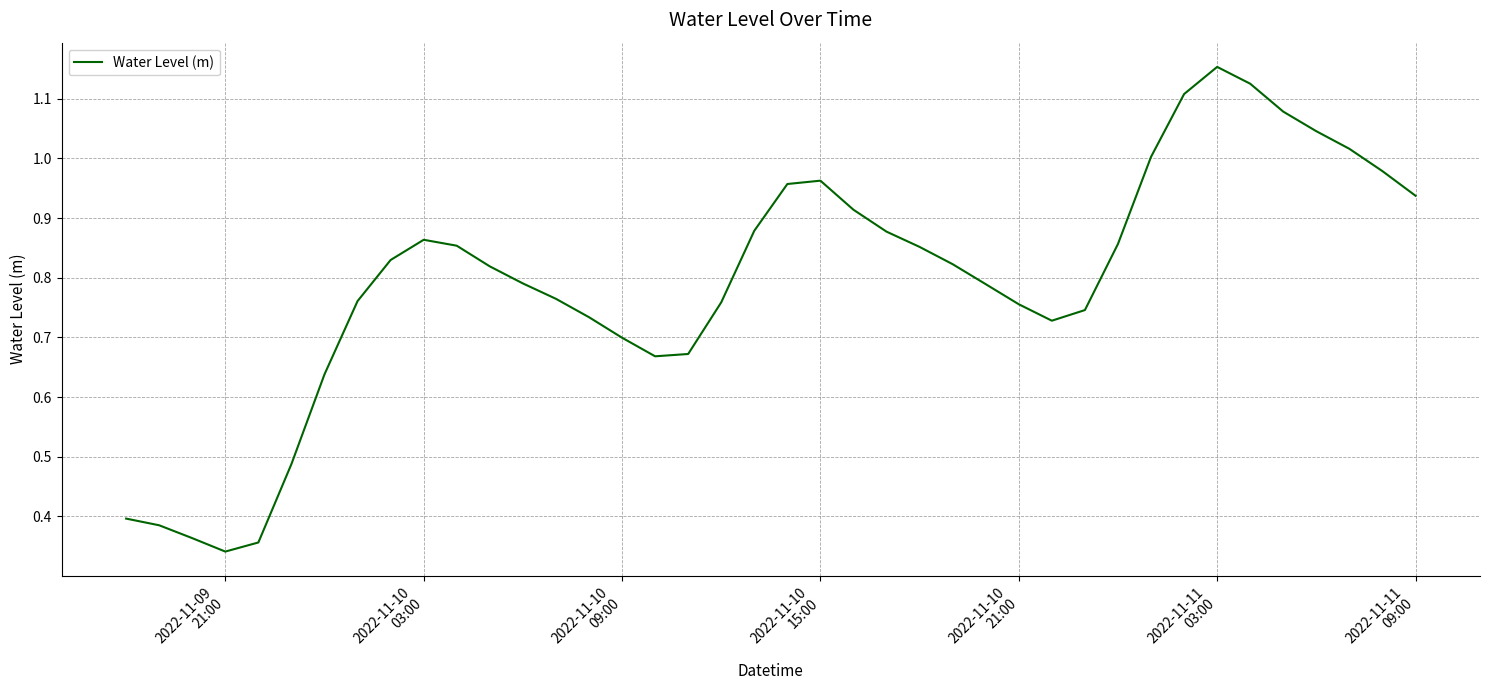

Does the chart display data point markers on the line(s)?

No